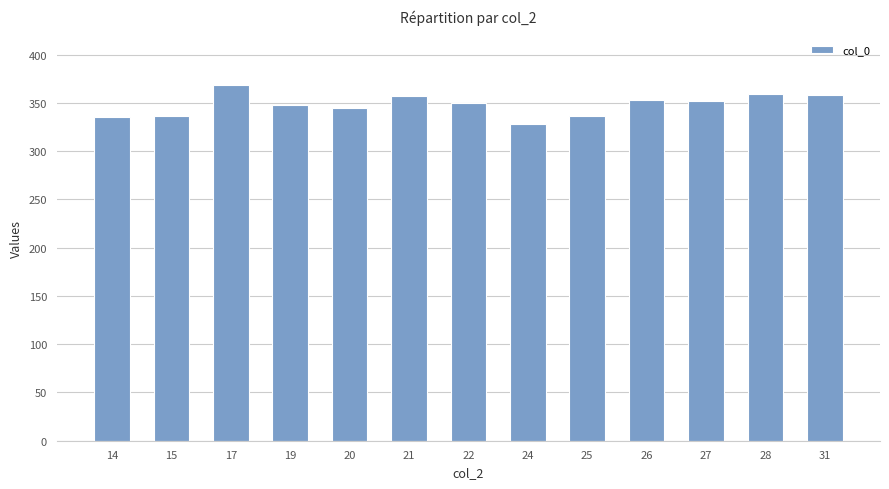

What is the change in value from 17 to 20?

-24